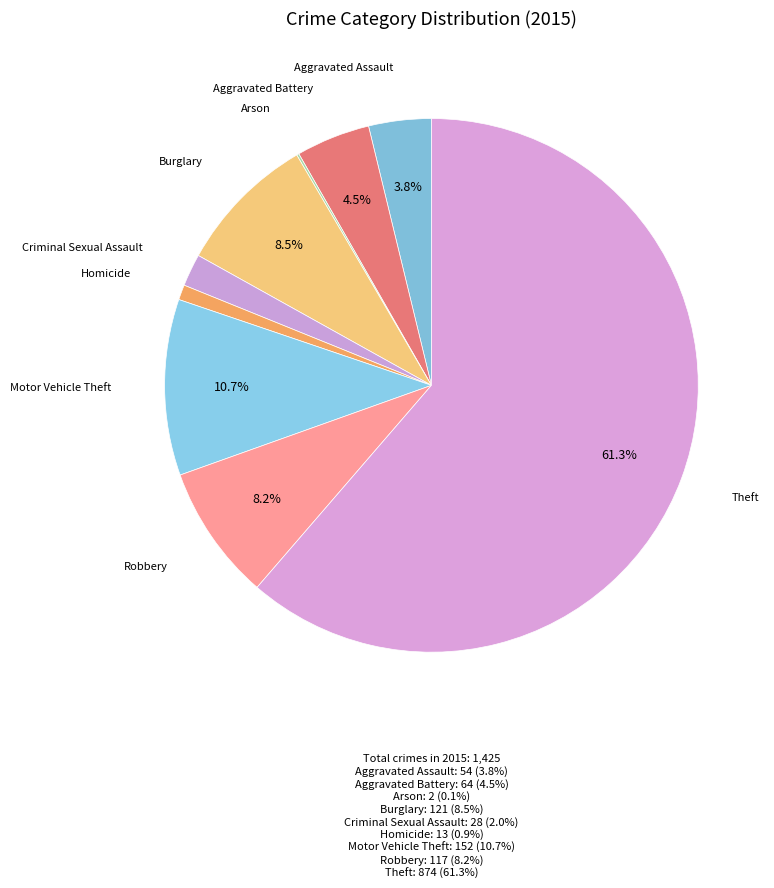

Between Aggravated Battery and Homicide, which is larger?

Aggravated Battery